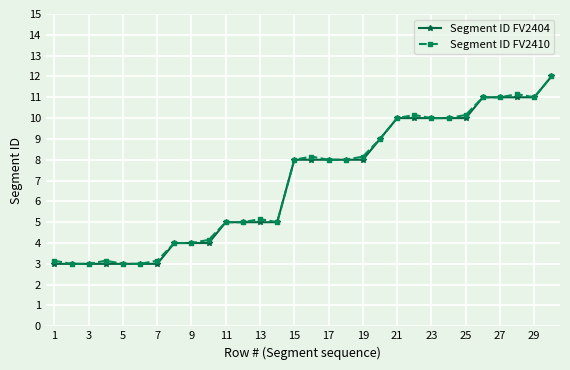

What is the value of the Segment ID FV2410 point at the 20th from the left?

9.0